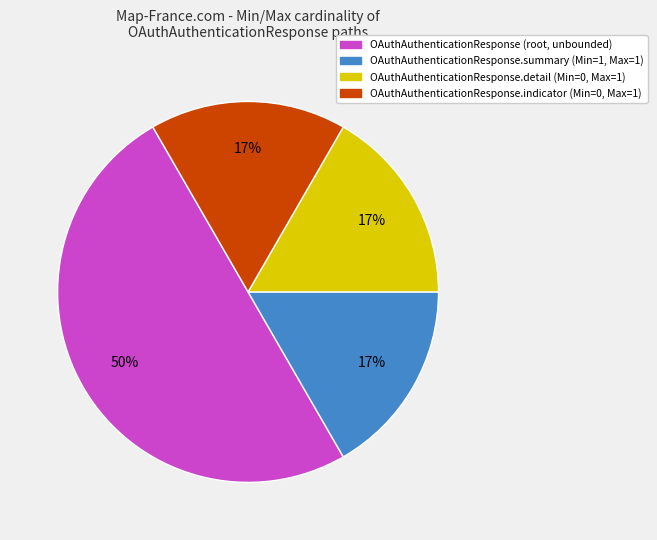

Approximately how many times larger is the value at OAuthAuthenticationResponse.indicator (Min=0, Max=1) compared to OAuthAuthenticationResponse.detail (Min=0, Max=1)?

1.0